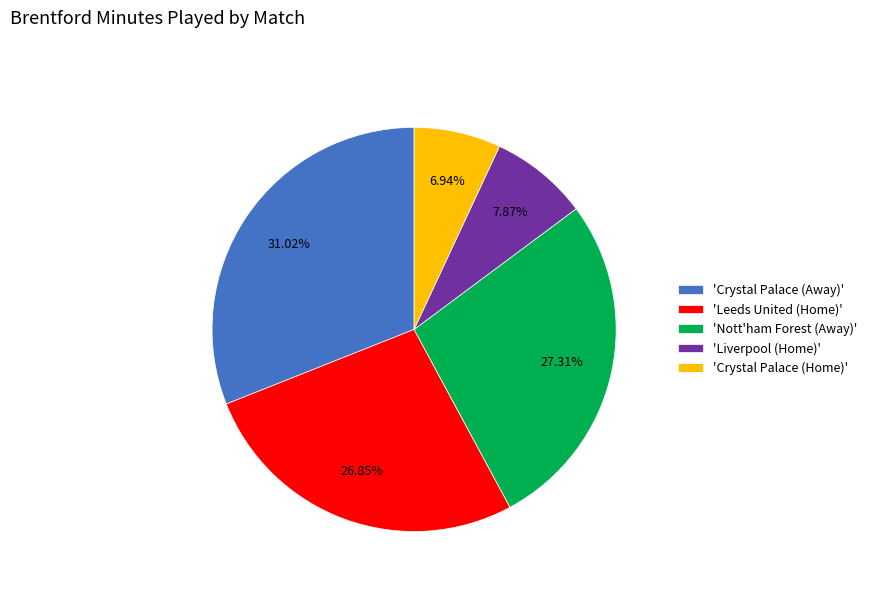

To the nearest percent, what is the difference between the largest and smallest slice percentages?

24%